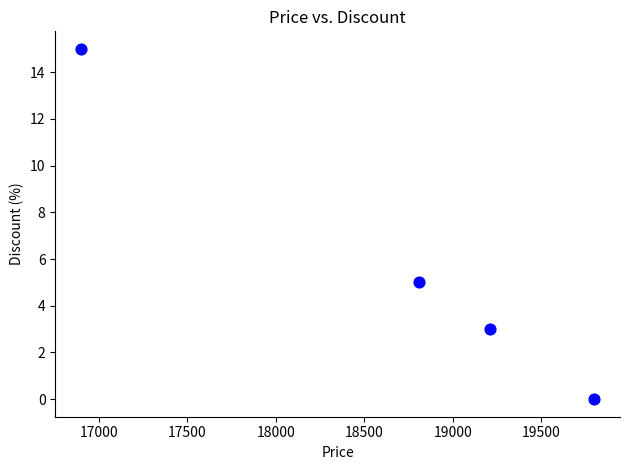

What Y value in the scatter plot is closest to 7?

5